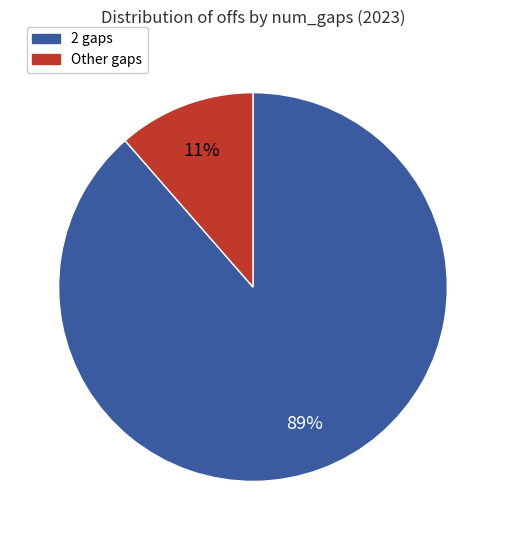

Is there a majority slice in this chart?

Yes